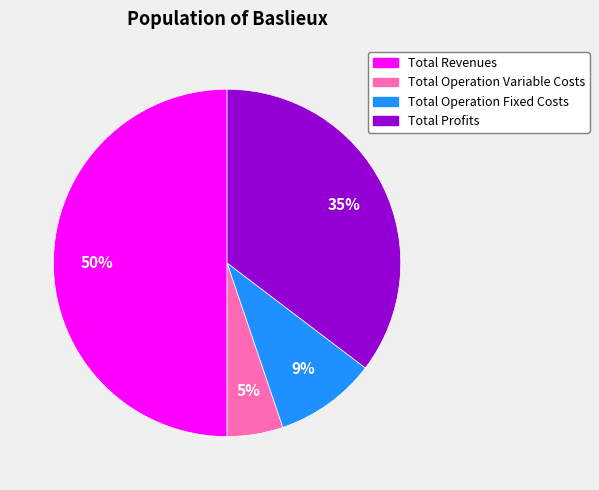

To the nearest percent, what is the average slice percentage?

25%